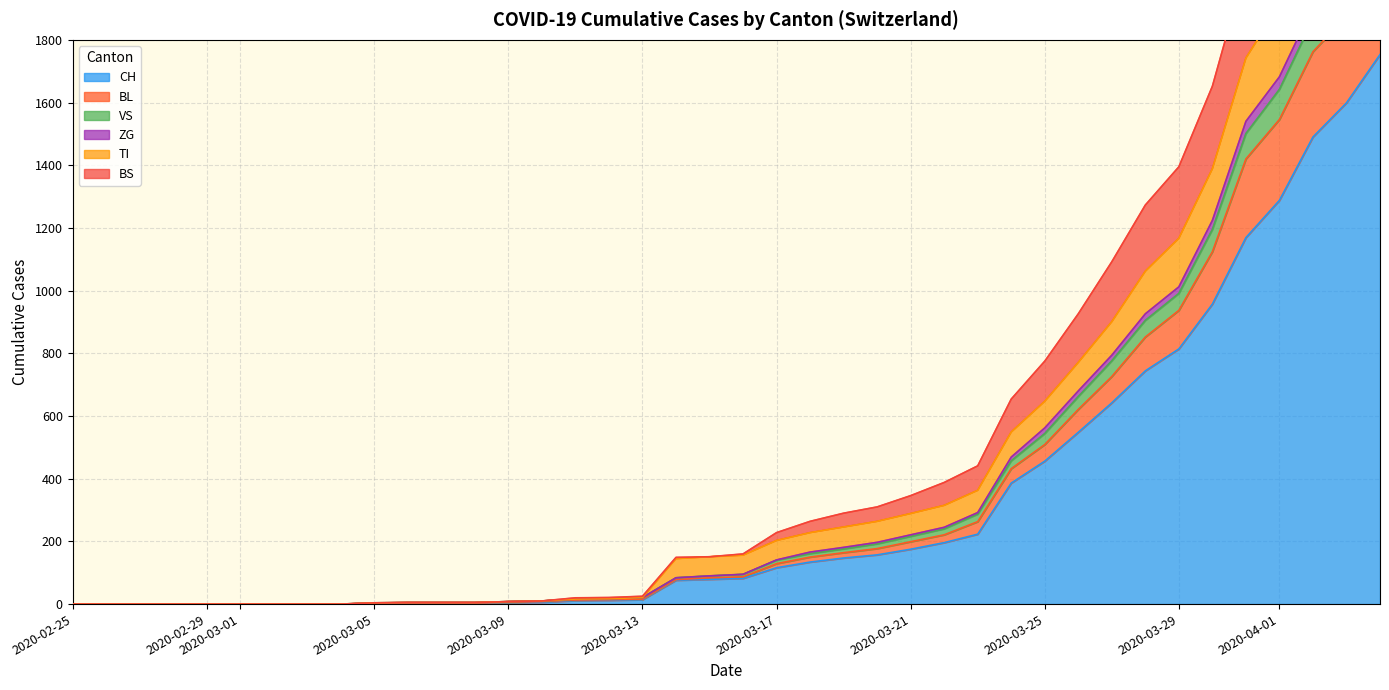

What is the highest value of the CH series?

1753